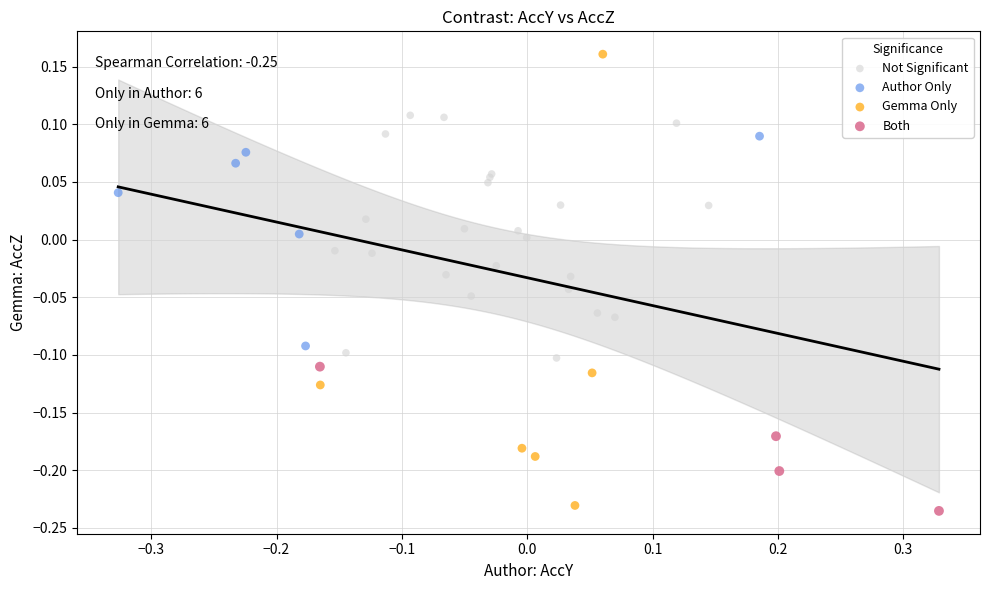

Which series contains the highest Y value?

Gemma Only